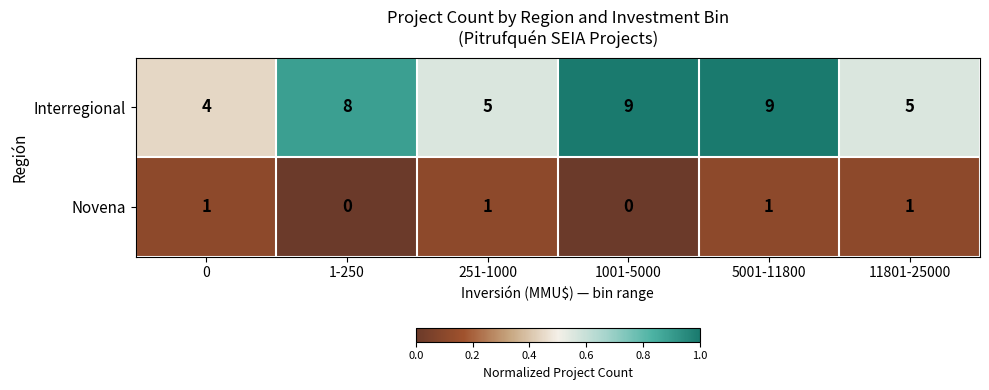

What is the average value of the Interregional series?

7